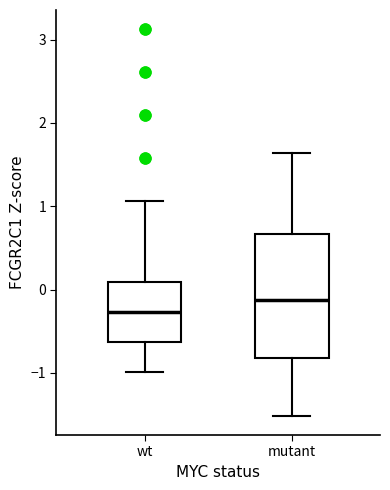

Comparing the boxes themselves (not the whiskers), which one is the tallest?

mutant